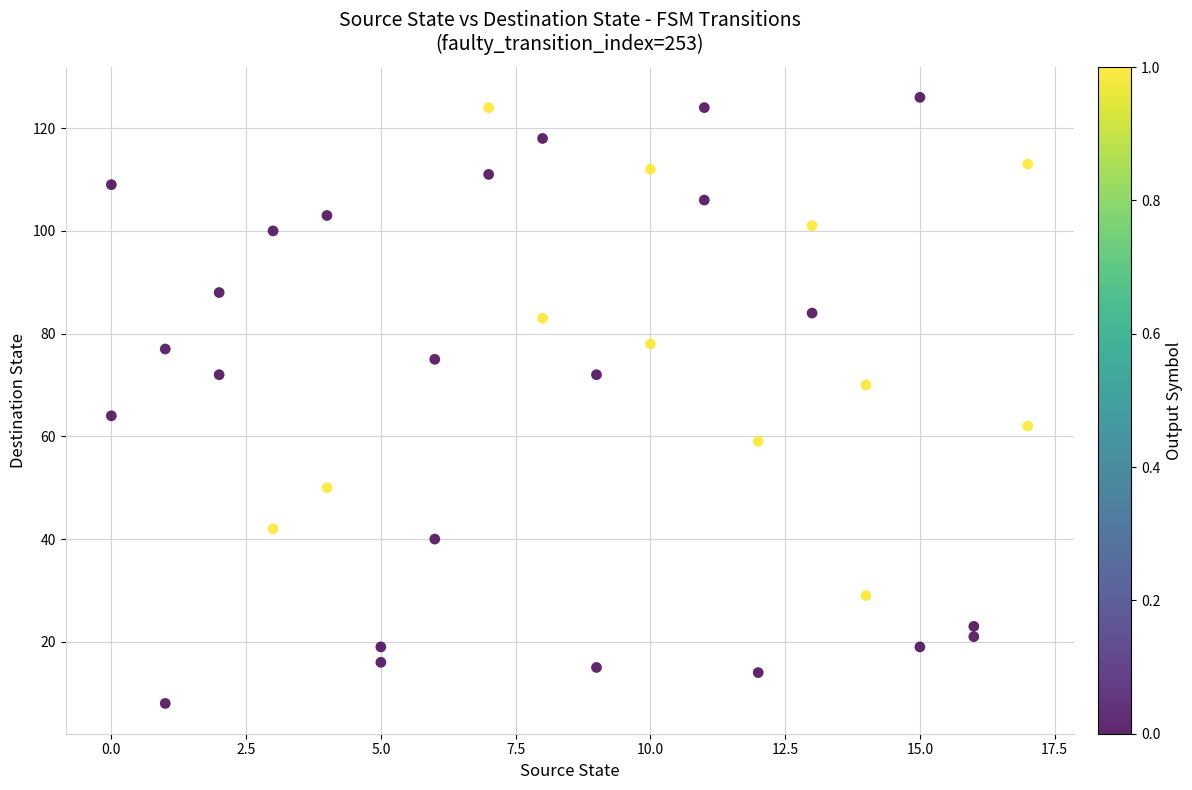

What is the range of X values (max minus min)?

17